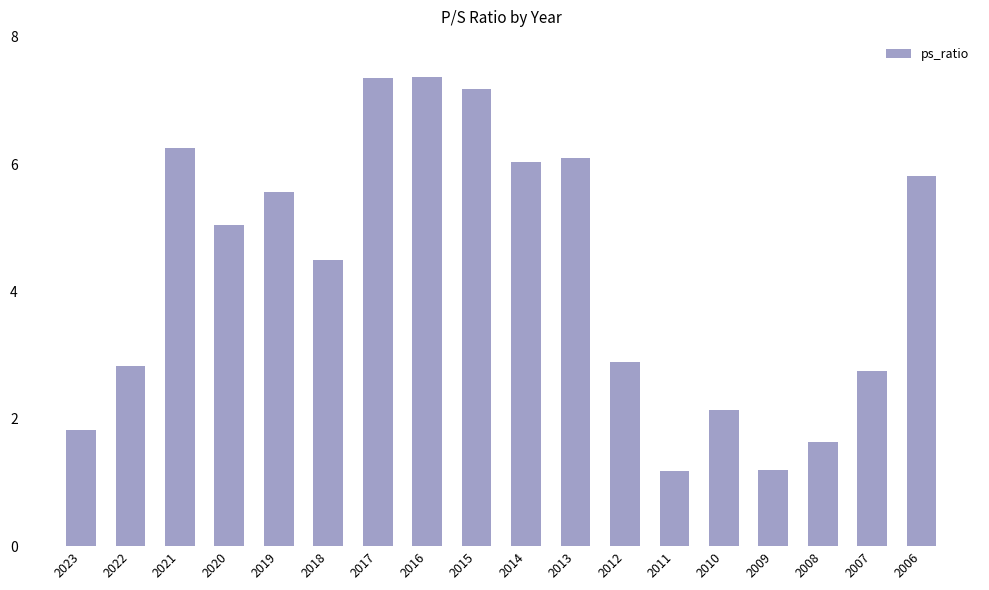

Between 2022 and 2006, which is larger?

2006